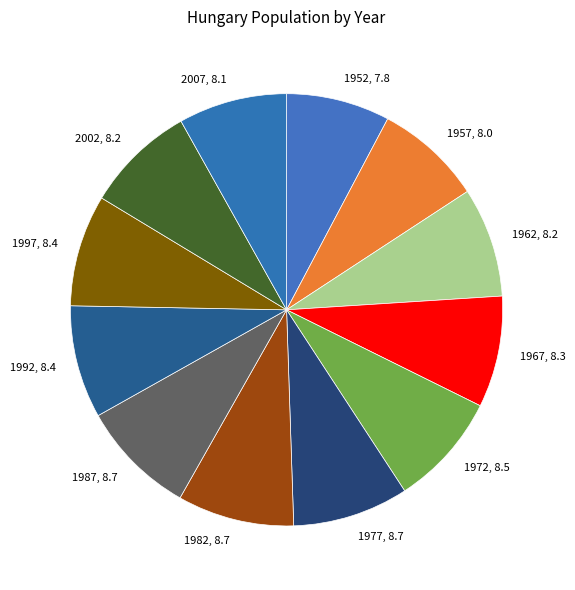

How many segments does this pie chart have?

12